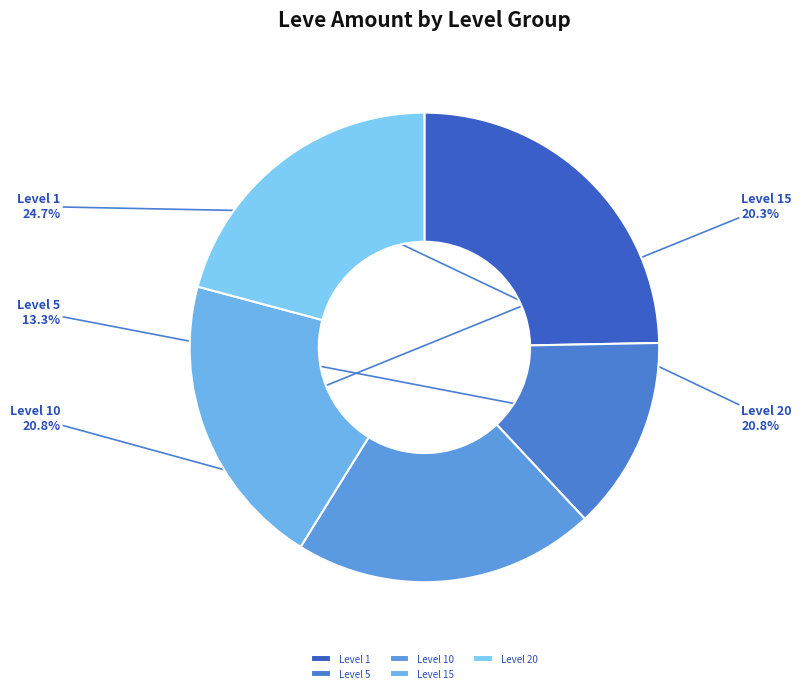

Approximately how many times larger is the value at Level 5 compared to Level 10?

0.6